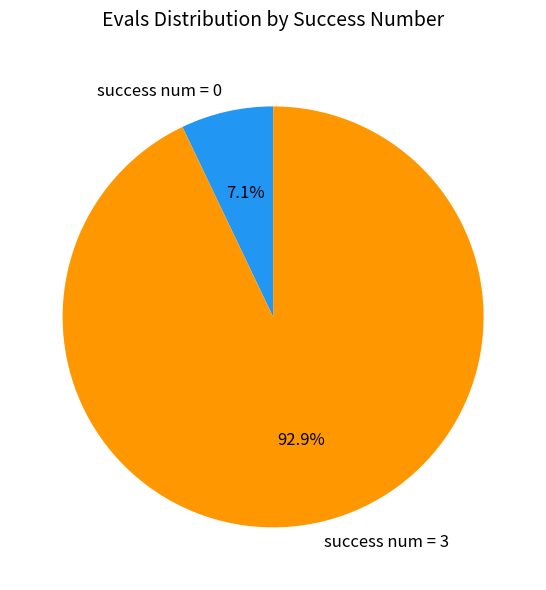

Approximately how many times larger is the value at success num = 3 compared to success num = 0?

13.1